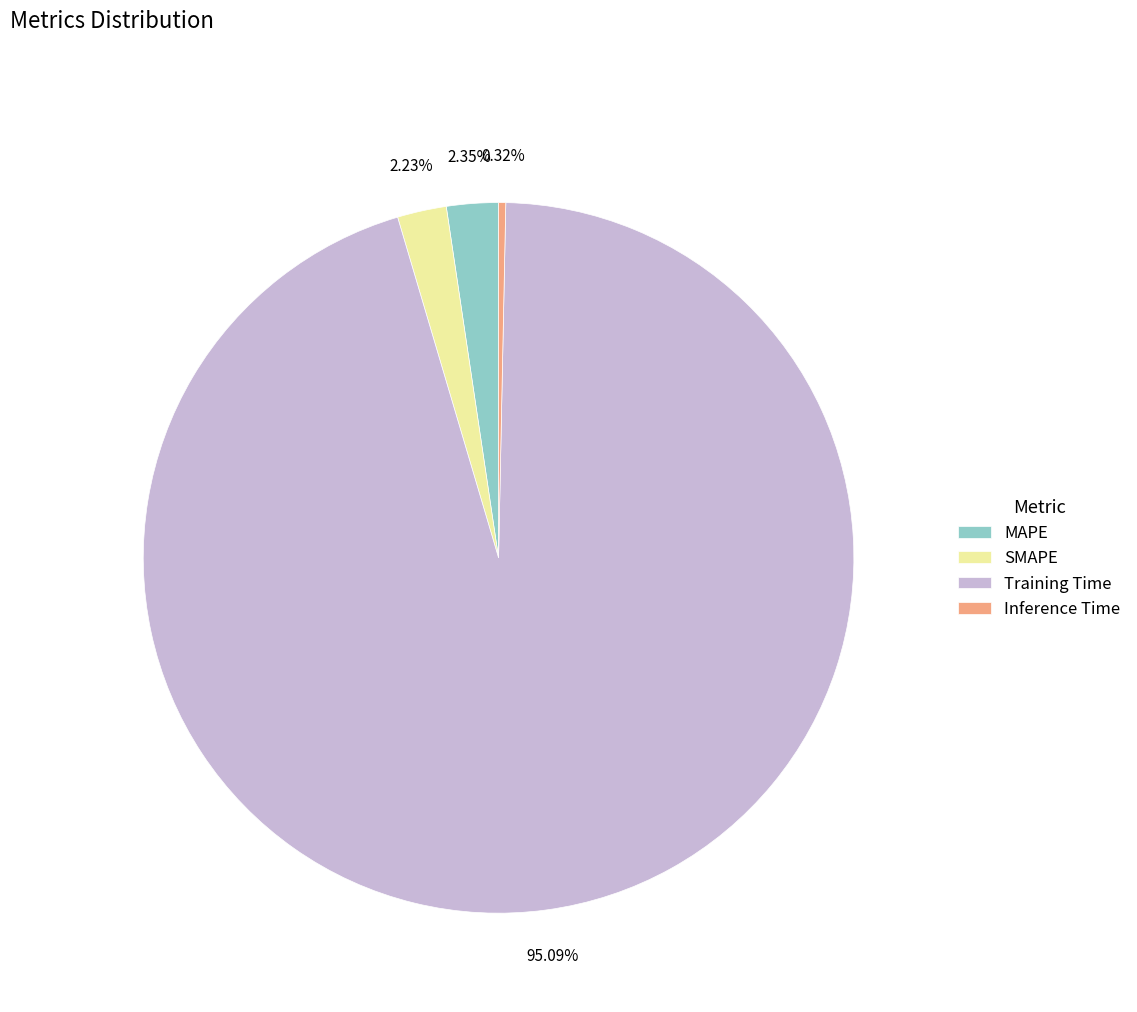

The Training Time slice represents 81% of the pie. True or false?

False